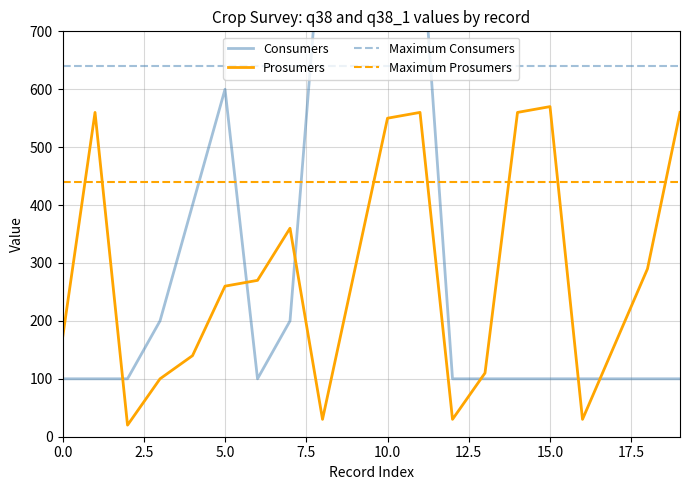

List the labels in order of crop_pos value, largest first.

15, 1, 11, 14, 19, 10, 7, 9, 18, 6, 5, 0, 17, 4, 13, 3, 8, 12, 16, 2